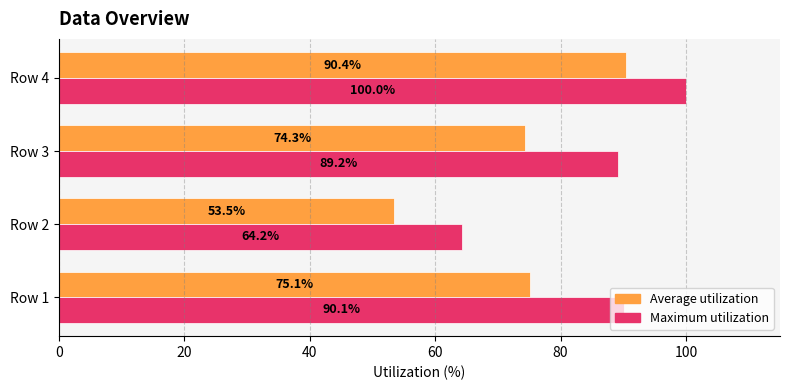

What are all the series names shown in the legend?

Average utilization, Maximum utilization